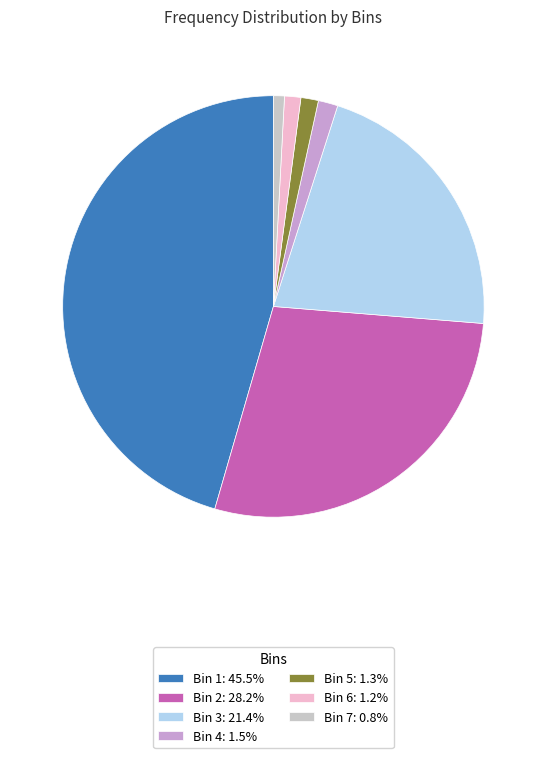

Is there a majority slice in this chart?

No